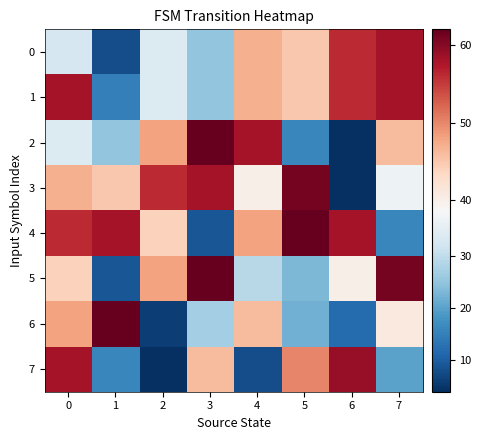

Count the number of data series in this chart.

8